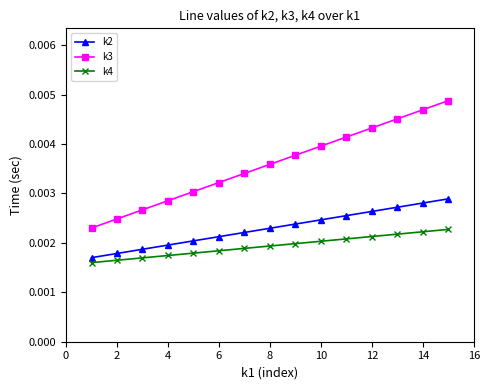

Count the k2 values in the range 0 to 1.

15